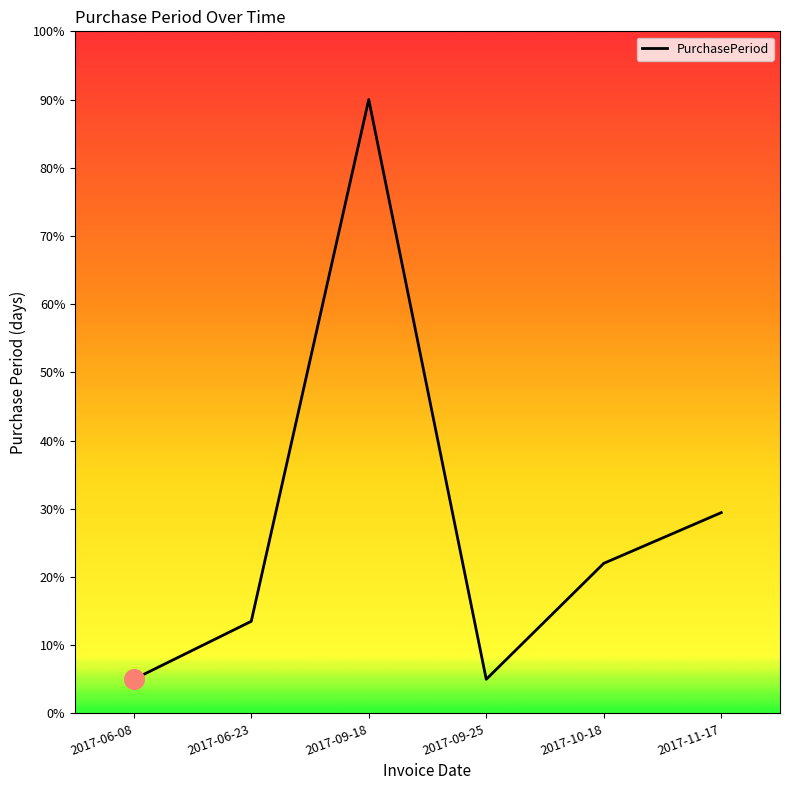

What is the change in value from 2017-06-08 to 2017-11-17?

+24.4